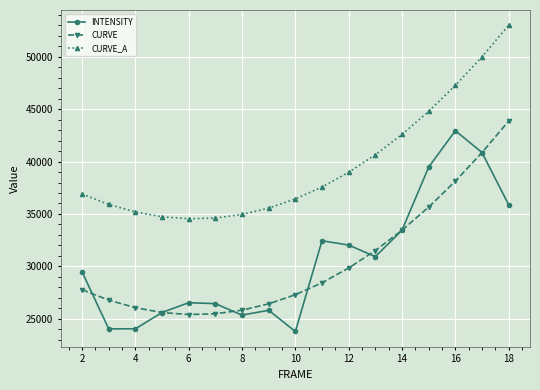

What is the value of the INTENSITY point at the 14th from the left?

39473.2